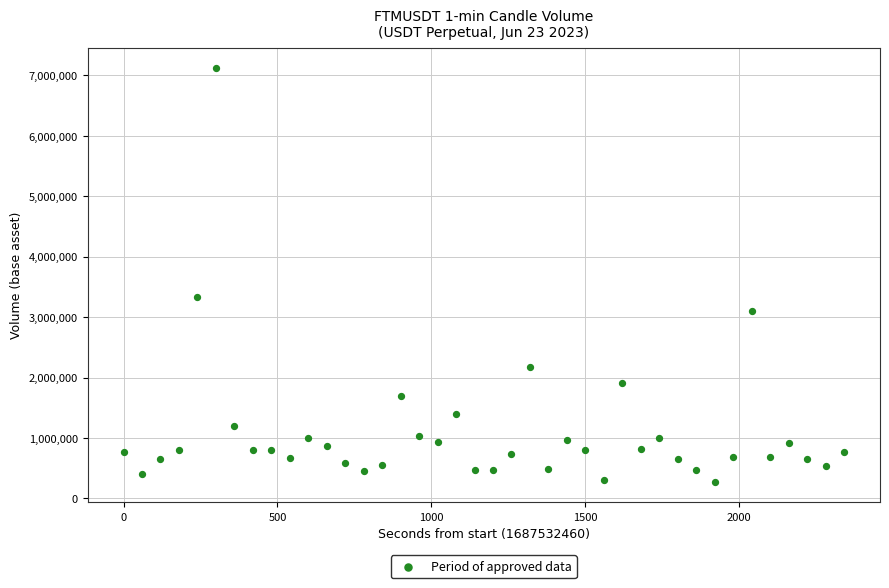

What Y value in the scatter plot is closest to 3696868?

3325325